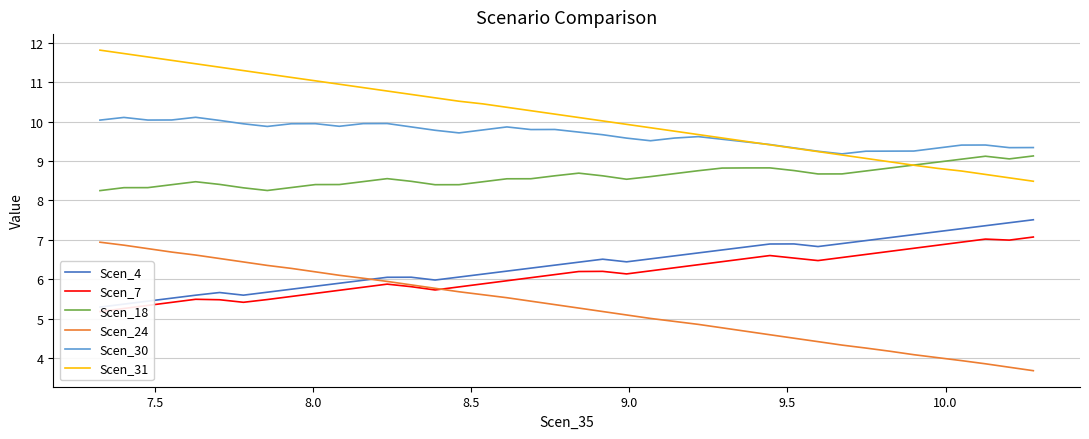

True or false: Scen_4 and Scen_24 cross at least once.

True